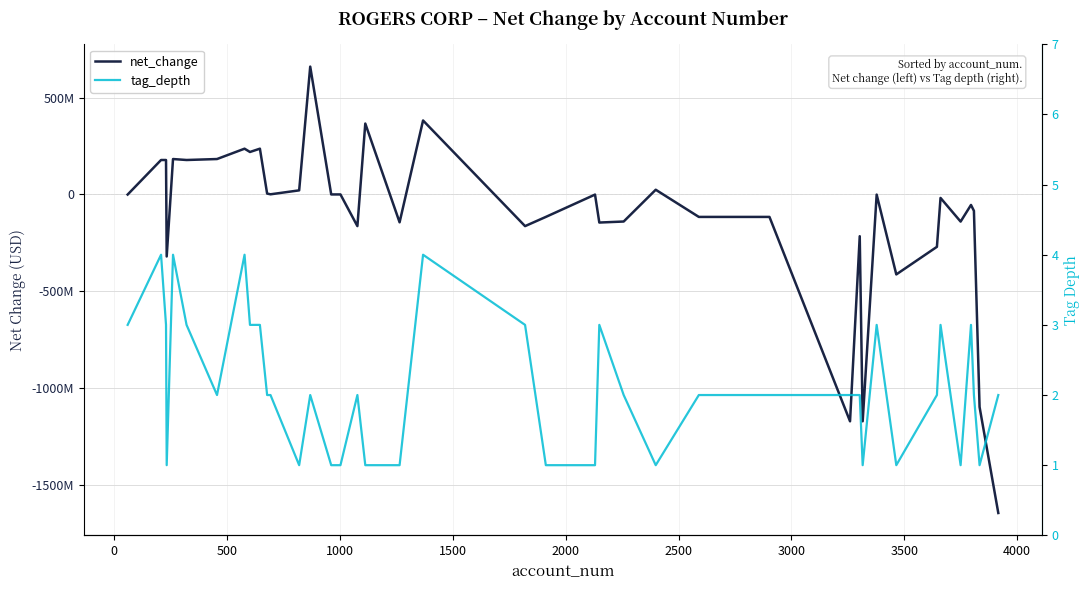

True or false: net_change and tag_depth cross at least once.

True